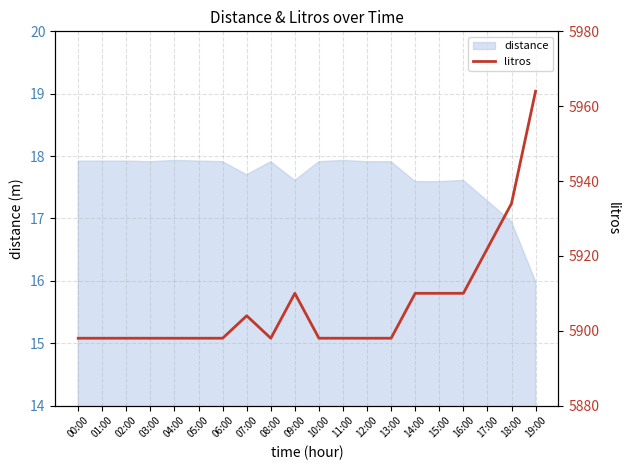

Reading right to left, transcribe all the data shown in this chart.

19:00=5964	18:00=5934	17:00=5922	16:00=5910	15:00=5910	14:00=5910	13:00=5898	12:00=5898	11:00=5898	10:00=5898	09:00=5910	08:00=5898	07:00=5904	06:00=5898	05:00=5898	04:00=5898	03:00=5898	02:00=5898	01:00=5898	00:00=5898